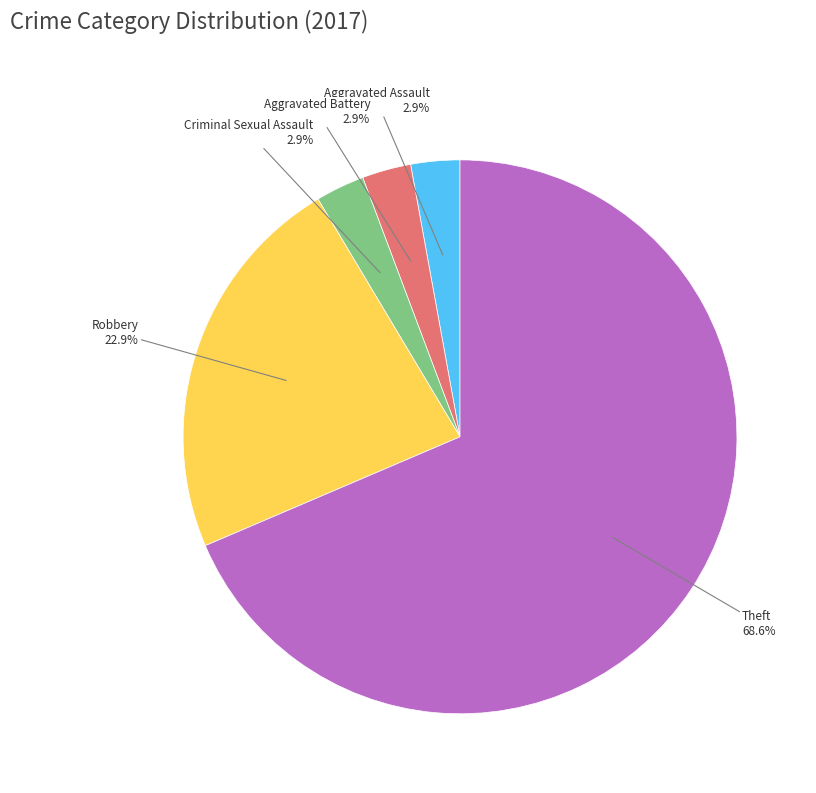

To the nearest percent, what is the difference between the largest and smallest slice percentages?

66%